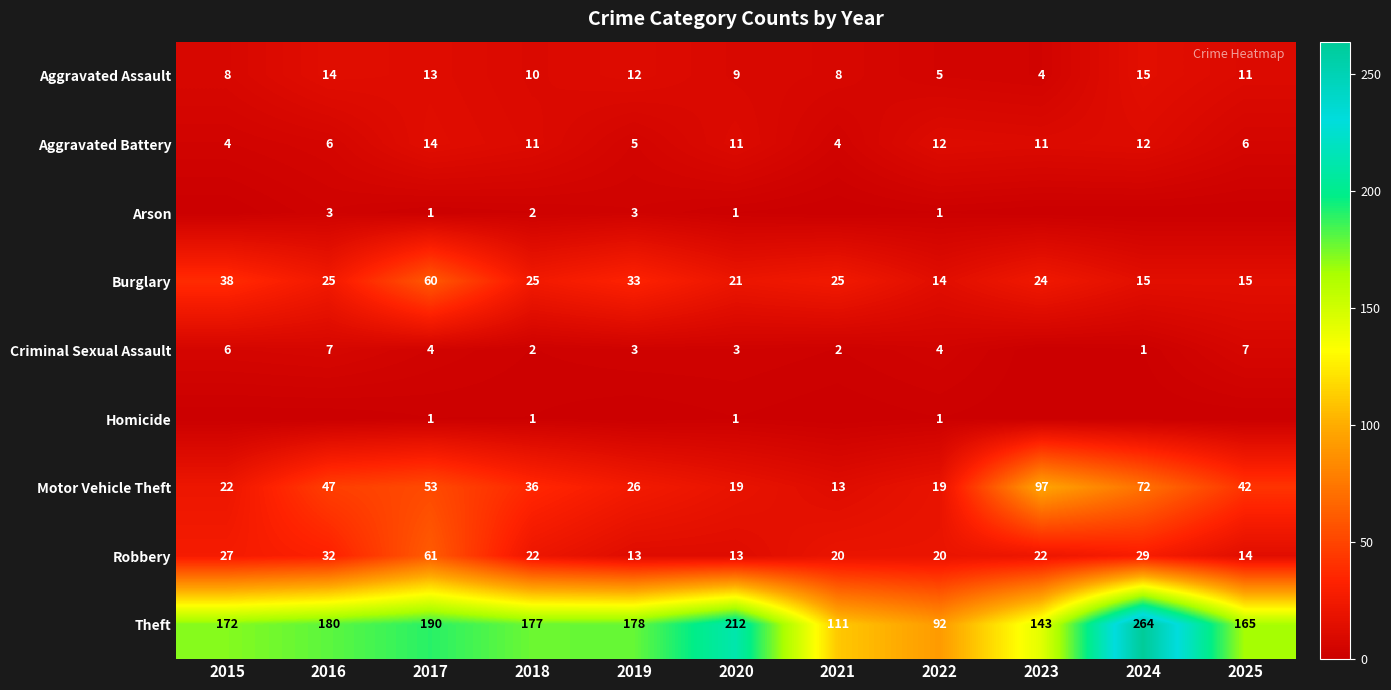

What value does the Robbery series have at 2015, to the nearest 5?

25